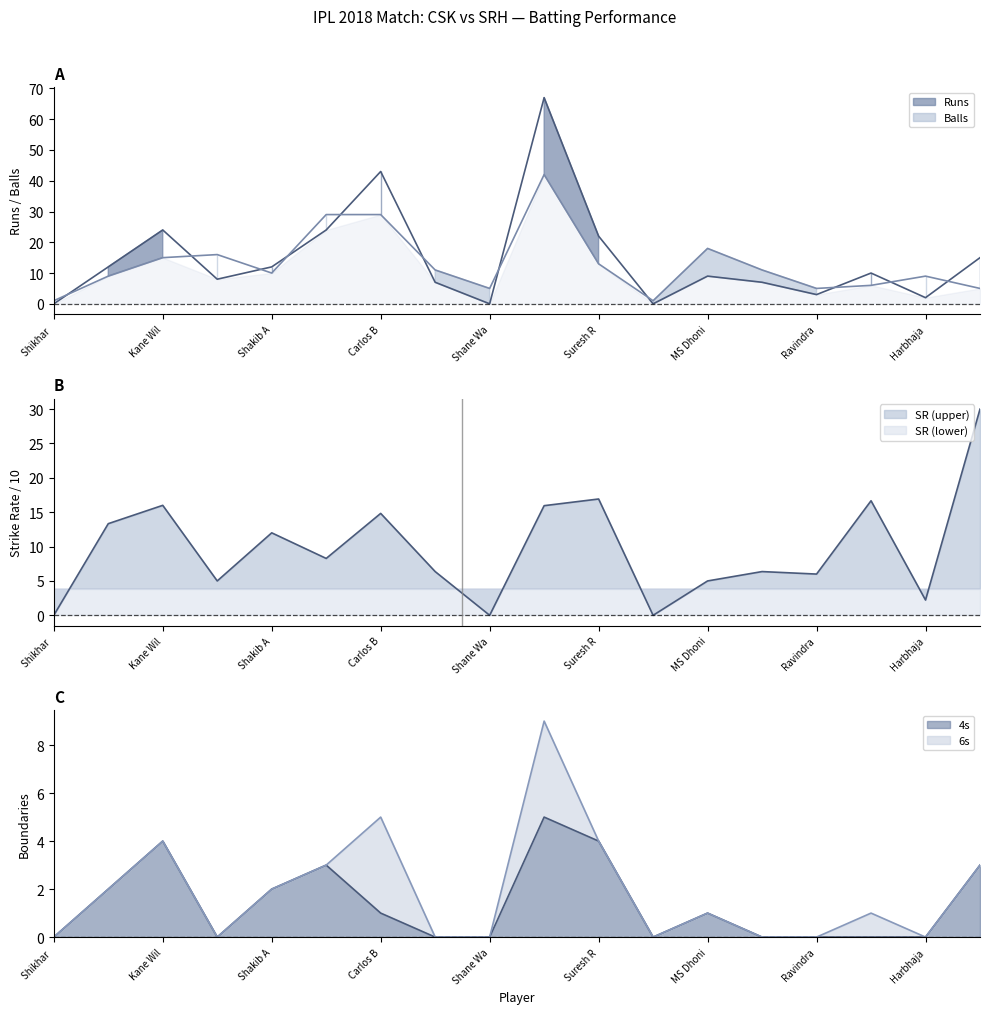

True or false: Balls and 4s intersect in this chart.

False